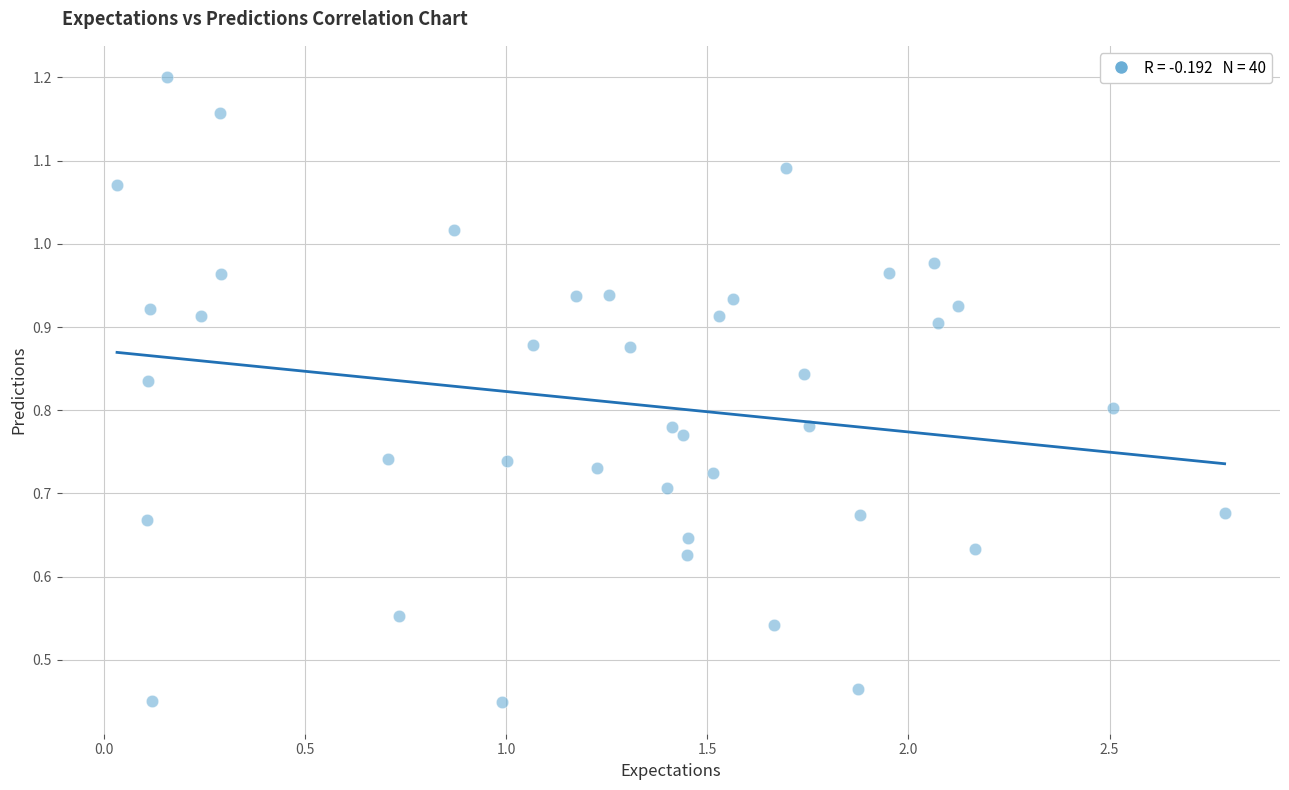

What is the range of X values (max minus min)?

2.8